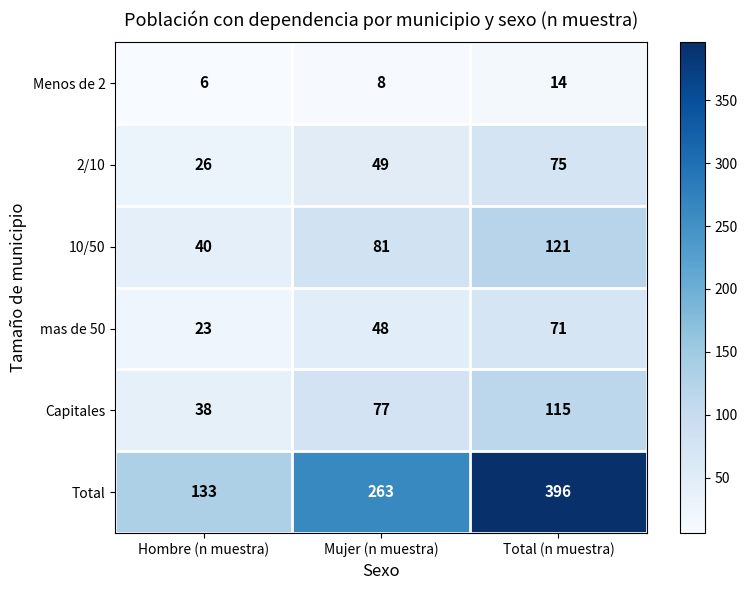

What is the maximum value shown in the chart?

396